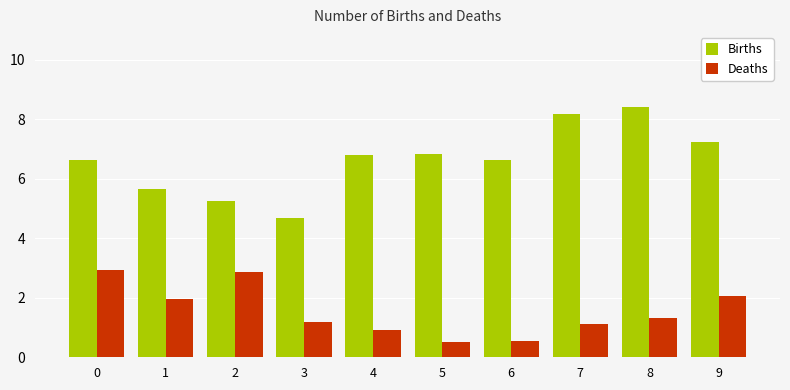

What is the difference between the highest and lowest values at 6?

6.1